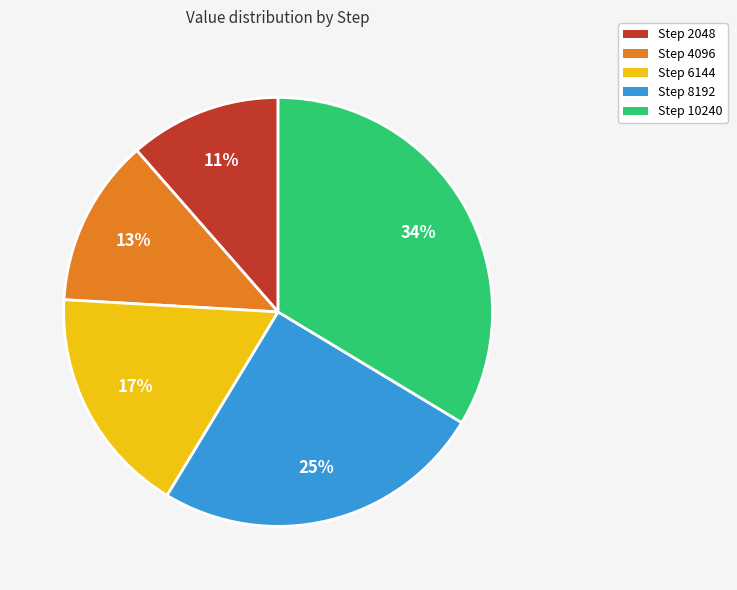

What percentage is the Step 2048 slice, to the nearest percent?

11%